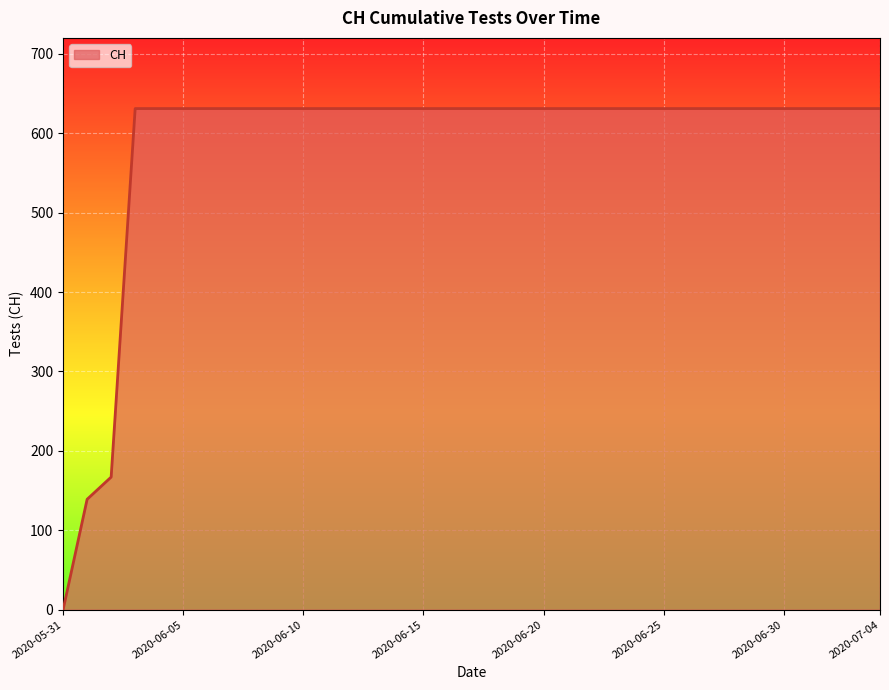

How many values are below 631?

3